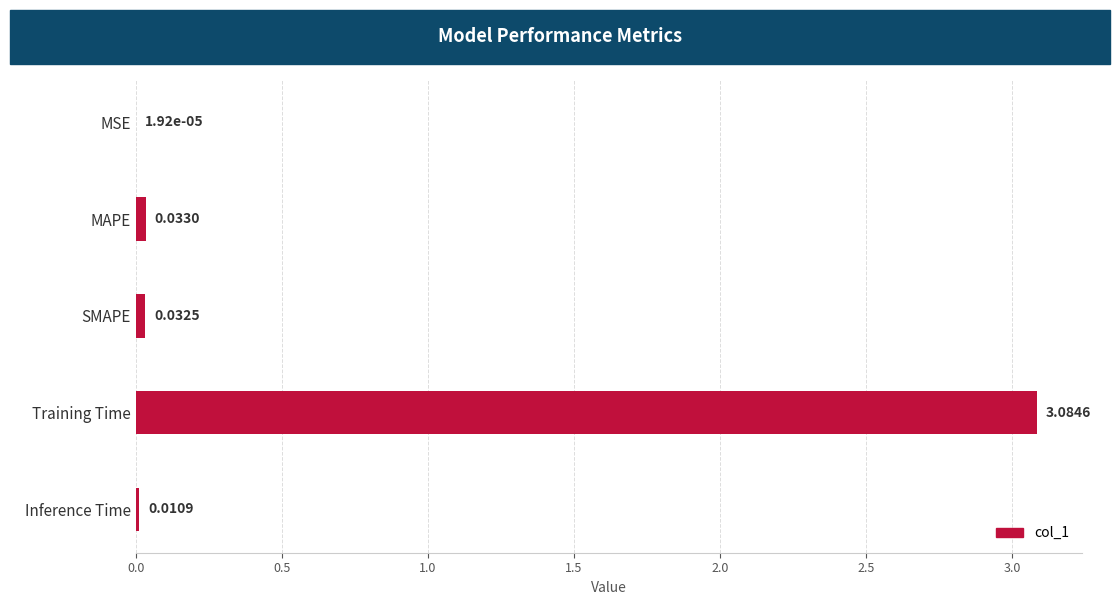

What is the average value?

0.6